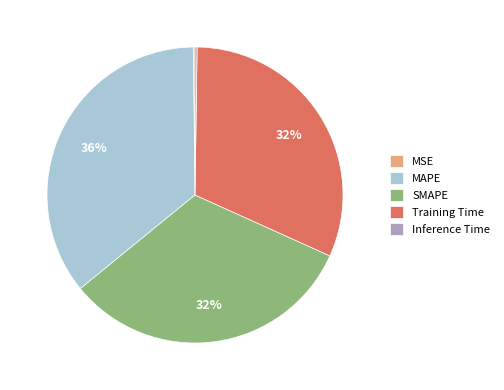

Does any single category account for the majority?

No